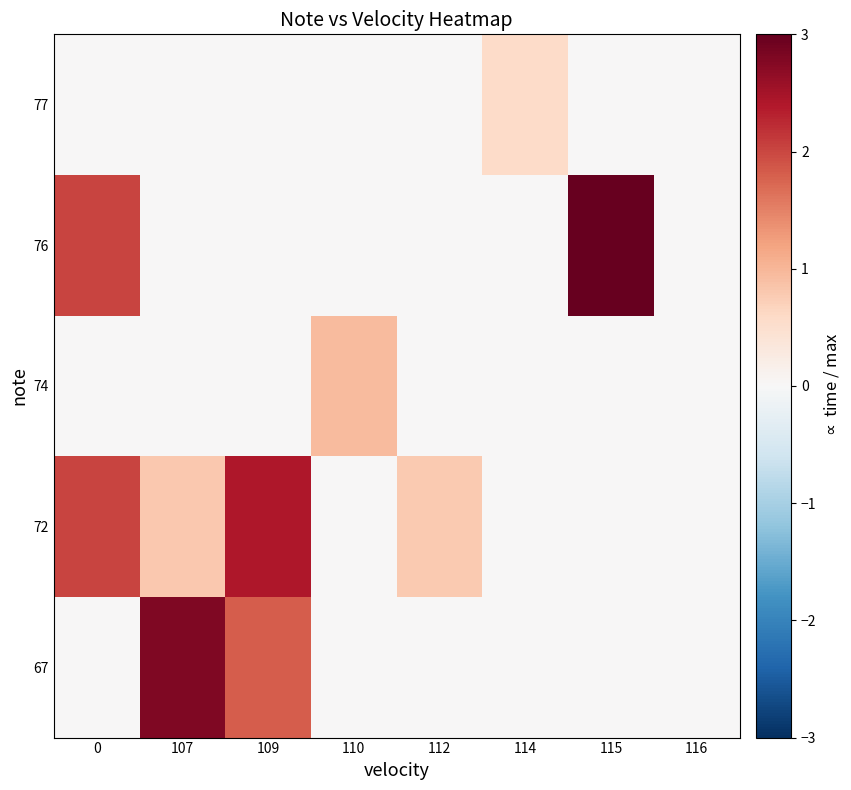

Reading left to right, extract all data points from this chart.

67: 0=0.0	107=2.8	109=1.8	110=0.0	112=0.0	114=0.0	115=0.0	116=0.0
72: 0=2.0	107=0.8	109=2.4	110=0.0	112=0.8	114=0.0	115=0.0	116=0.0
74: 0=0.0	107=0.0	109=0.0	110=0.9	112=0.0	114=0.0	115=0.0	116=0.0
76: 0=2.0	107=0.0	109=0.0	110=0.0	112=0.0	114=0.0	115=3.0	116=0.0
77: 0=0.0	107=0.0	109=0.0	110=0.0	112=0.0	114=0.6	115=0.0	116=0.0